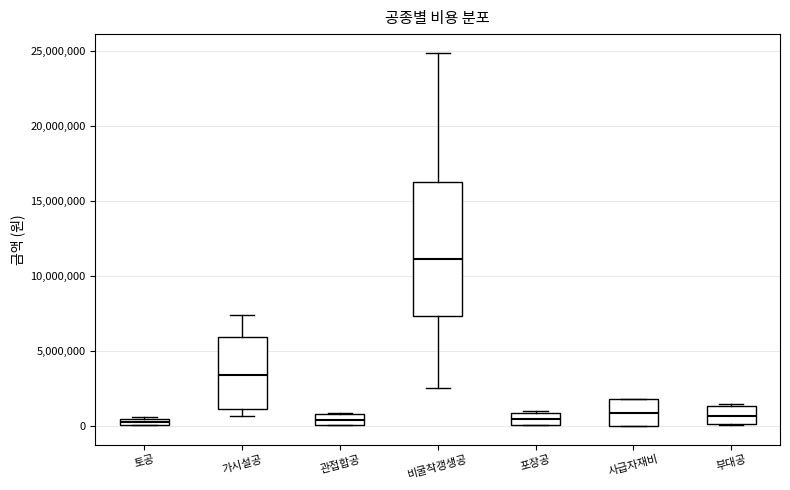

Which box is the tallest, from its lower edge to its upper edge?

비굴착갱생공